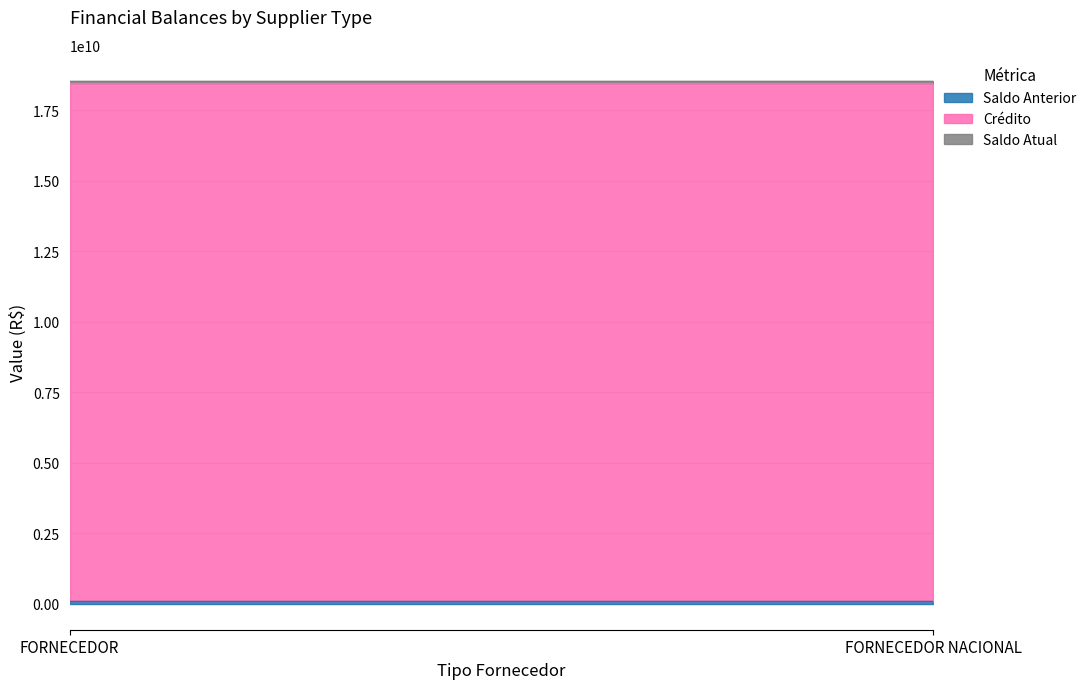

Is the value of Saldo Anterior at FORNECEDOR NACIONAL greater than the value of Crédito at FORNECEDOR?

No